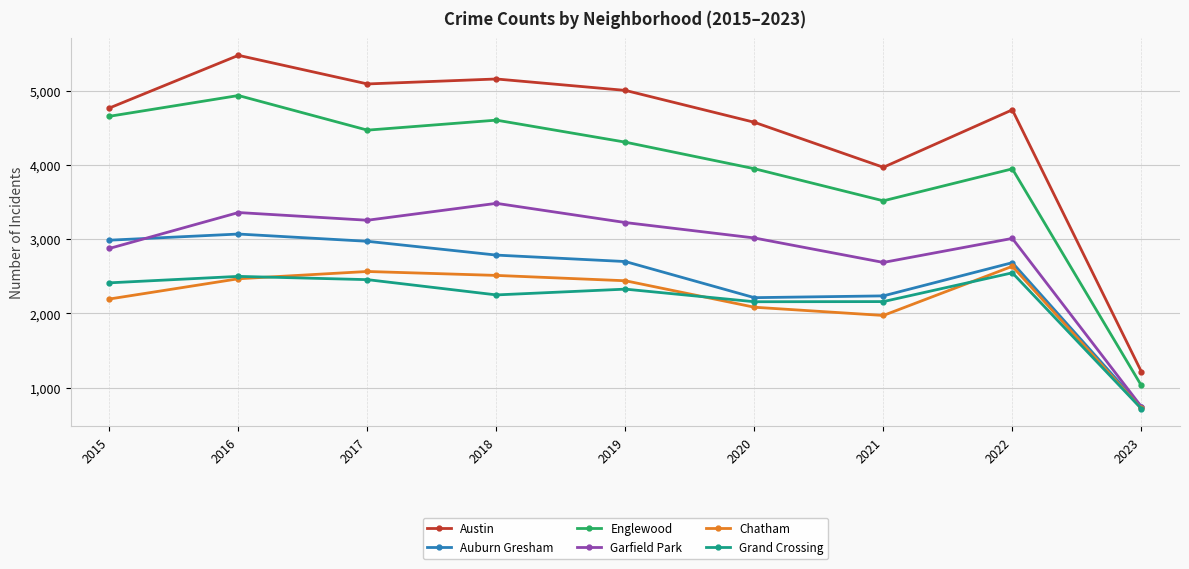

How many distinct data groups are displayed?

6